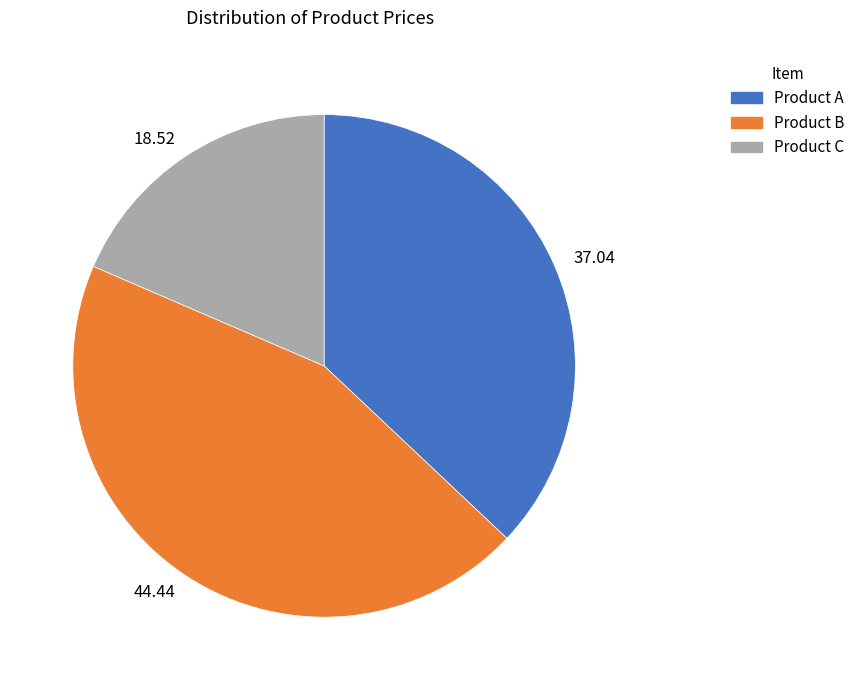

Is 37.04 the majority of the pie?

No